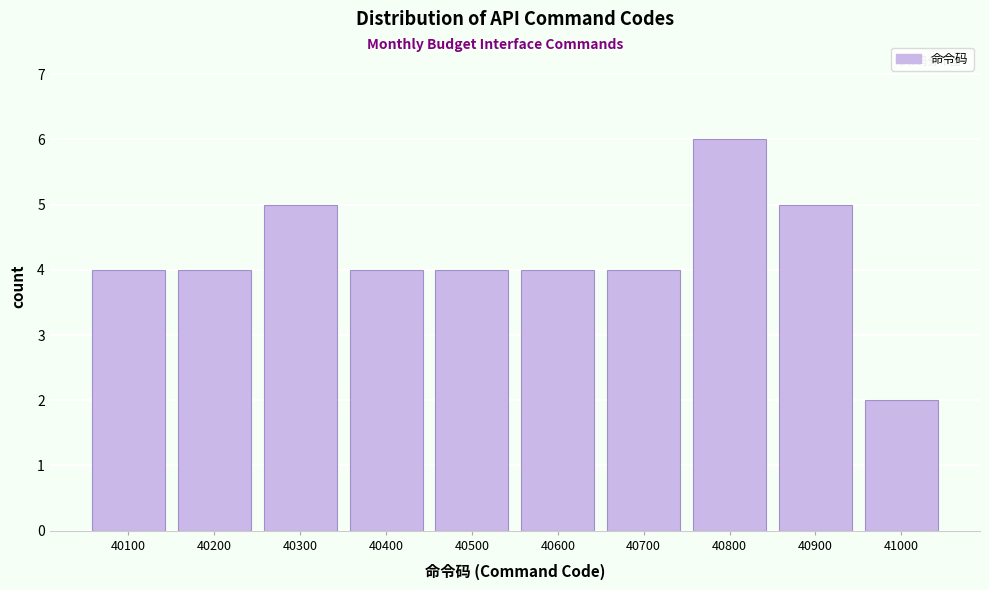

Reading left to right, what are all the values shown in this chart?

4	4	5	4	4	4	4	6	5	2